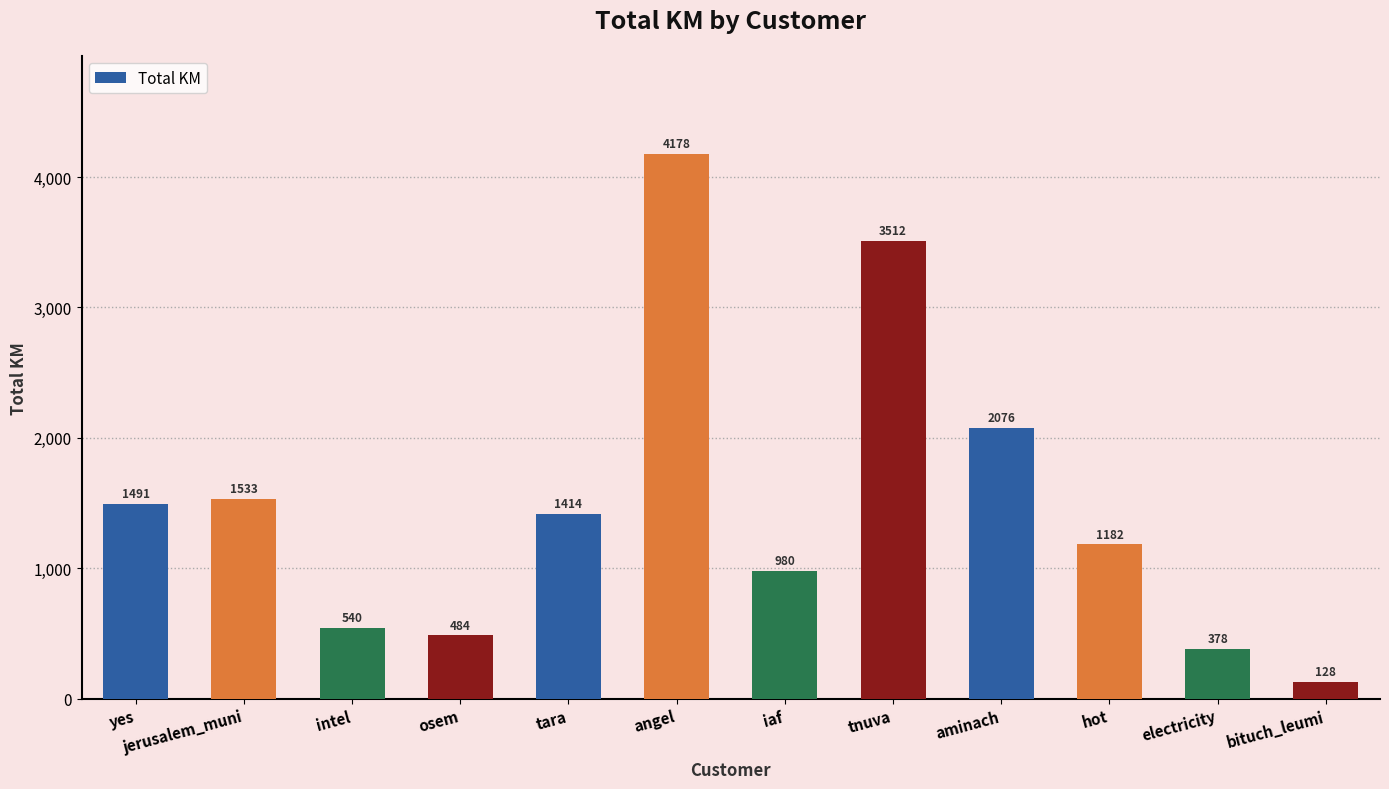

What is the minimum value shown in the chart?

127.5